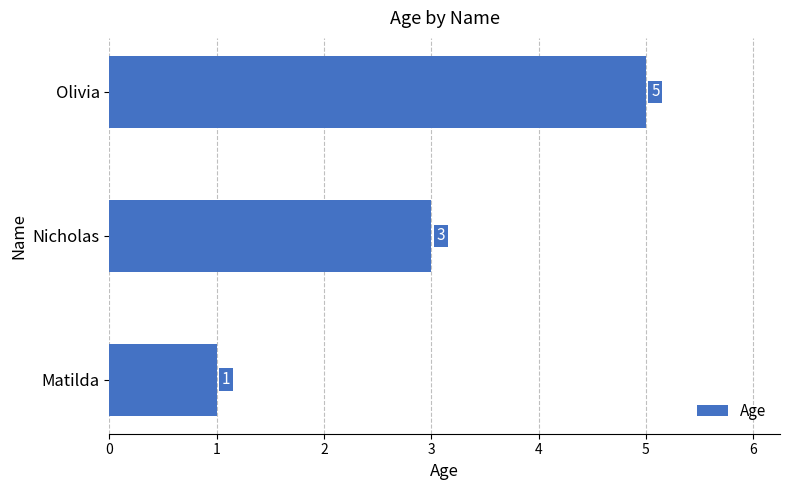

Which category has the highest value across all series?

Olivia